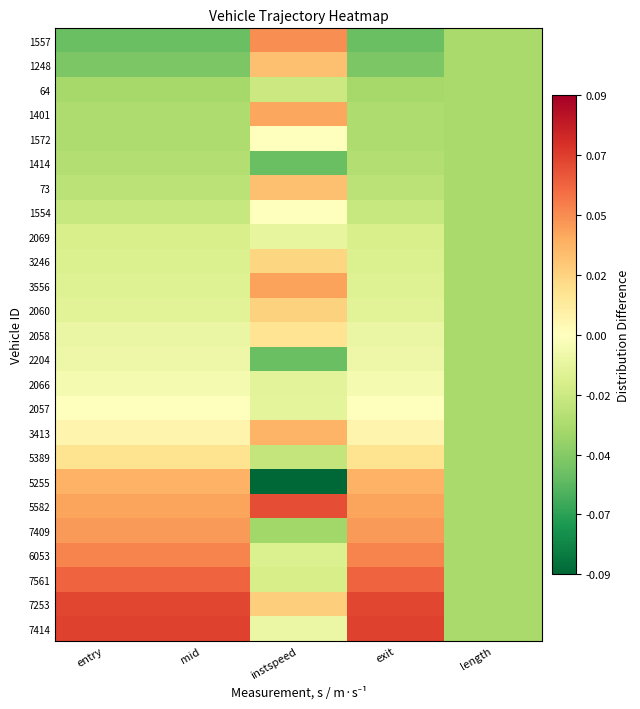

How many data points does each series have?

5